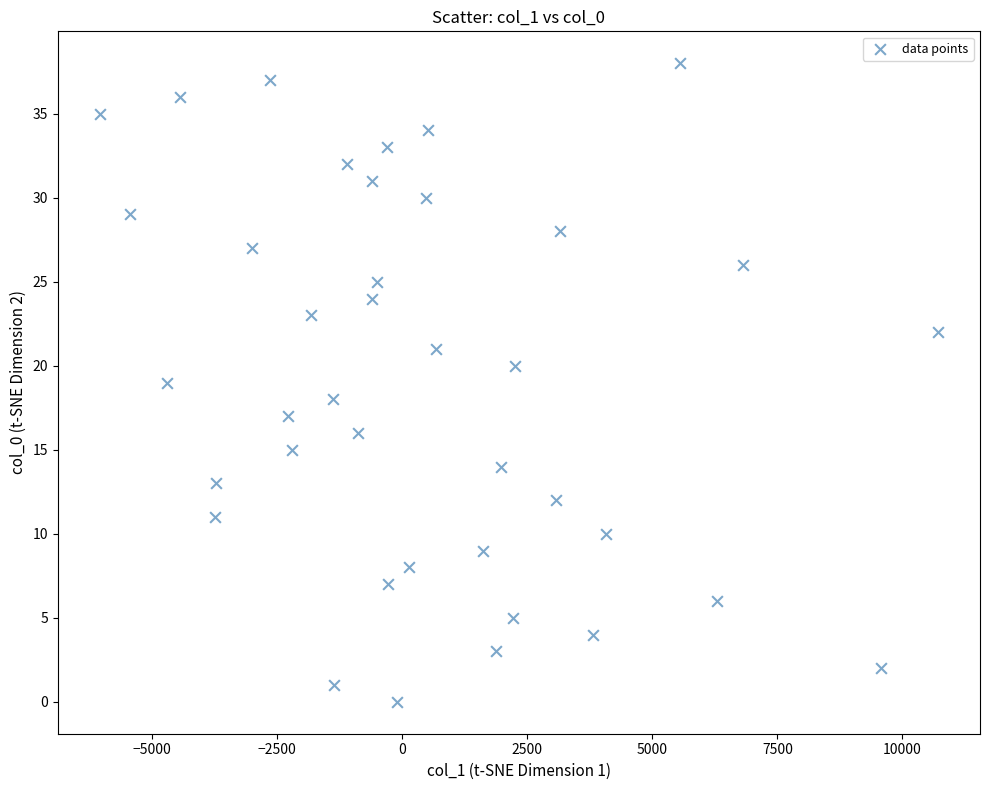

What is the range of Y values (max minus min)?

38